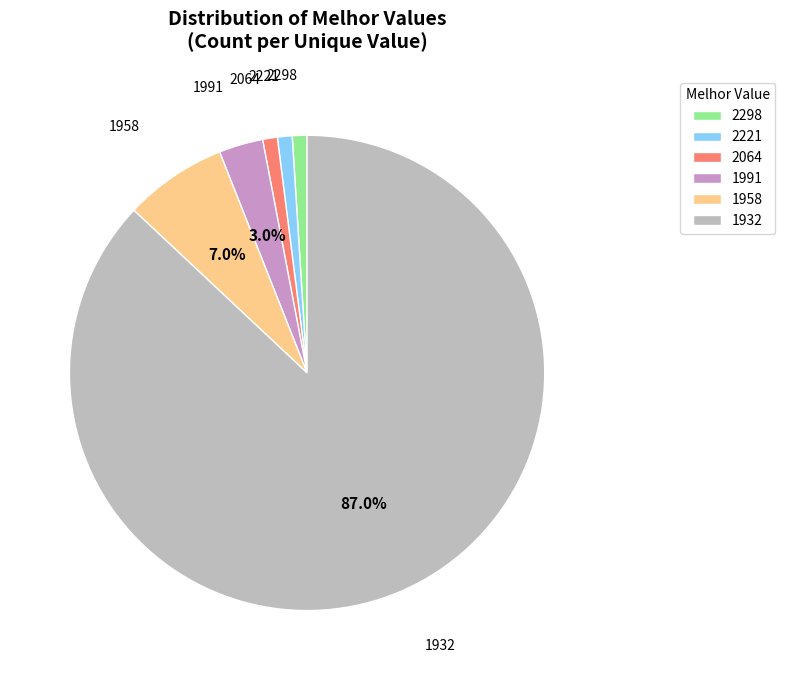

How many segments does this pie chart have?

6